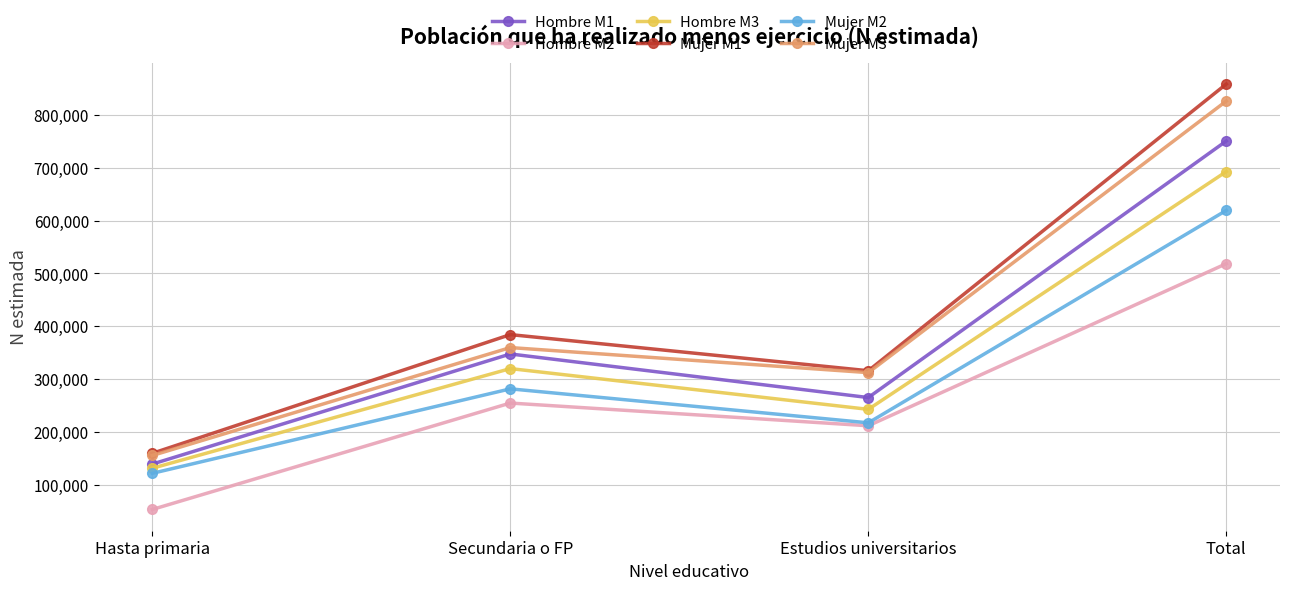

How many lines are shown in the chart?

6